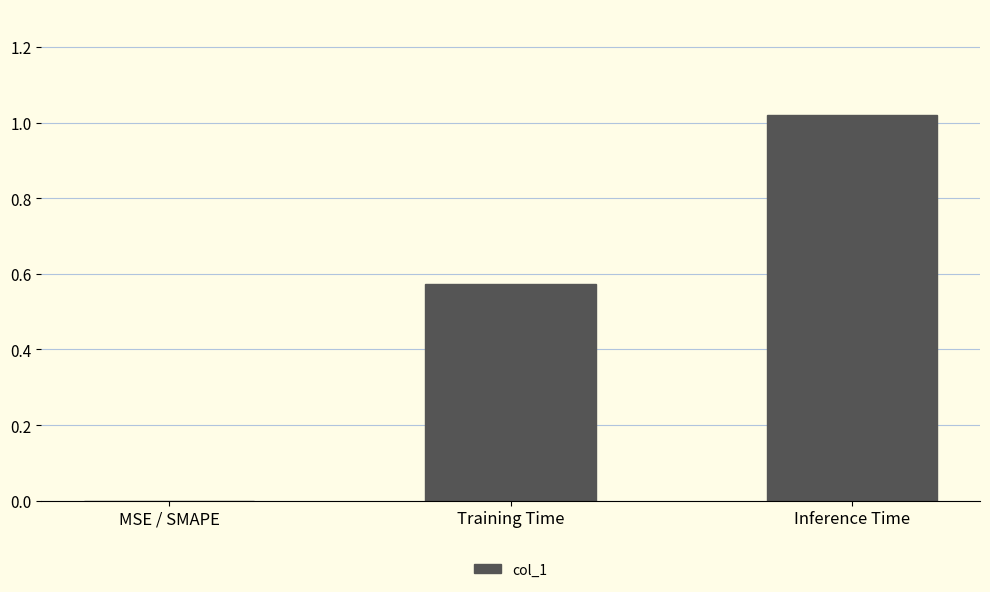

What is the sum of the values at Training Time and Inference Time?

1.6